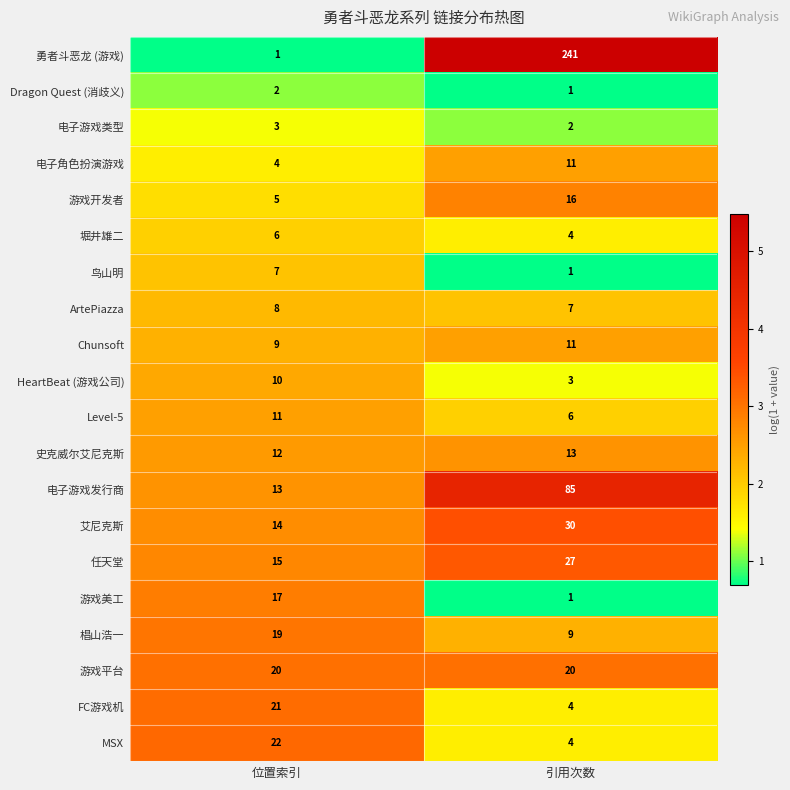

What is the difference between the highest and lowest values at 位置索引?

21